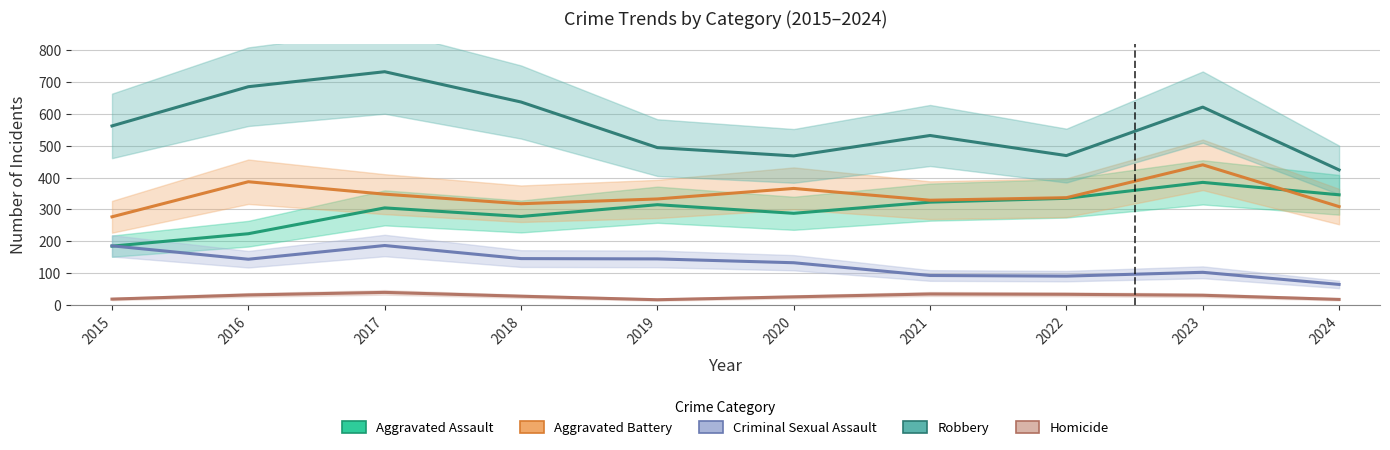

Between 2020 and 2022, which series saw the biggest shift?

Aggravated Assault